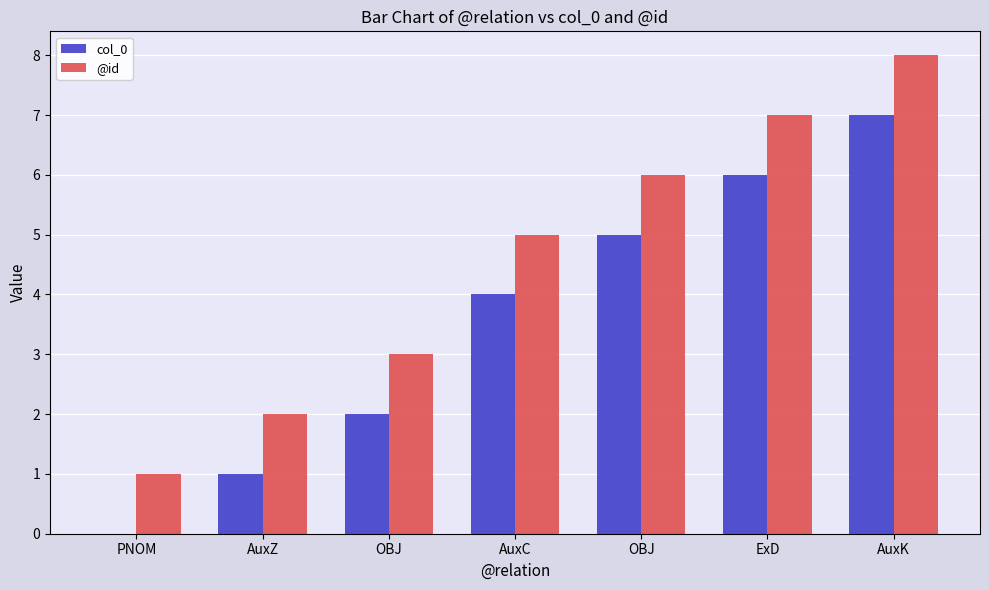

What is the average value of the col_0 series?

4